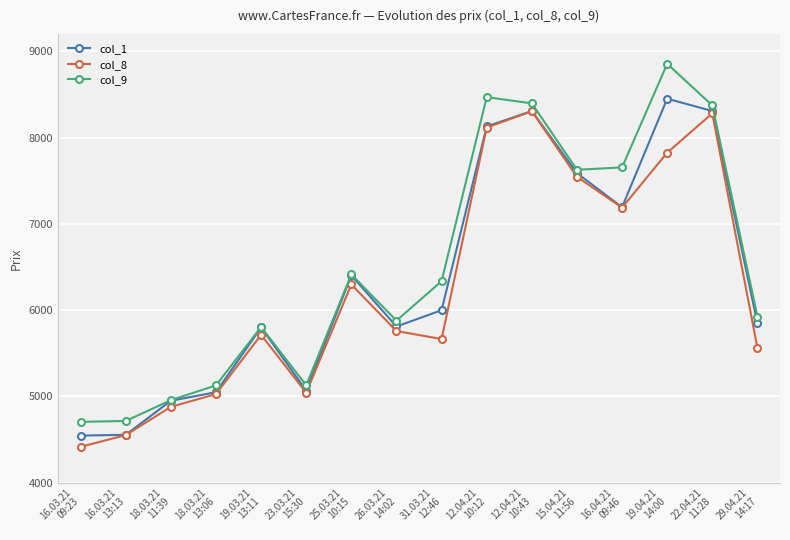

What is the difference between the second highest and minimum values in the col_8 series?

3865.4